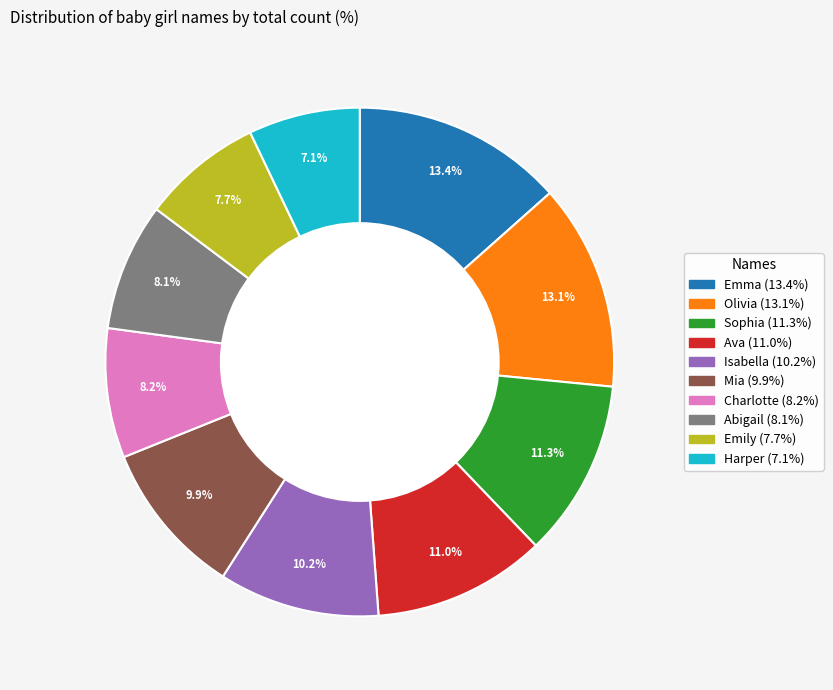

To the nearest percent, what is the difference between the Emma and Emily slice percentages?

6%